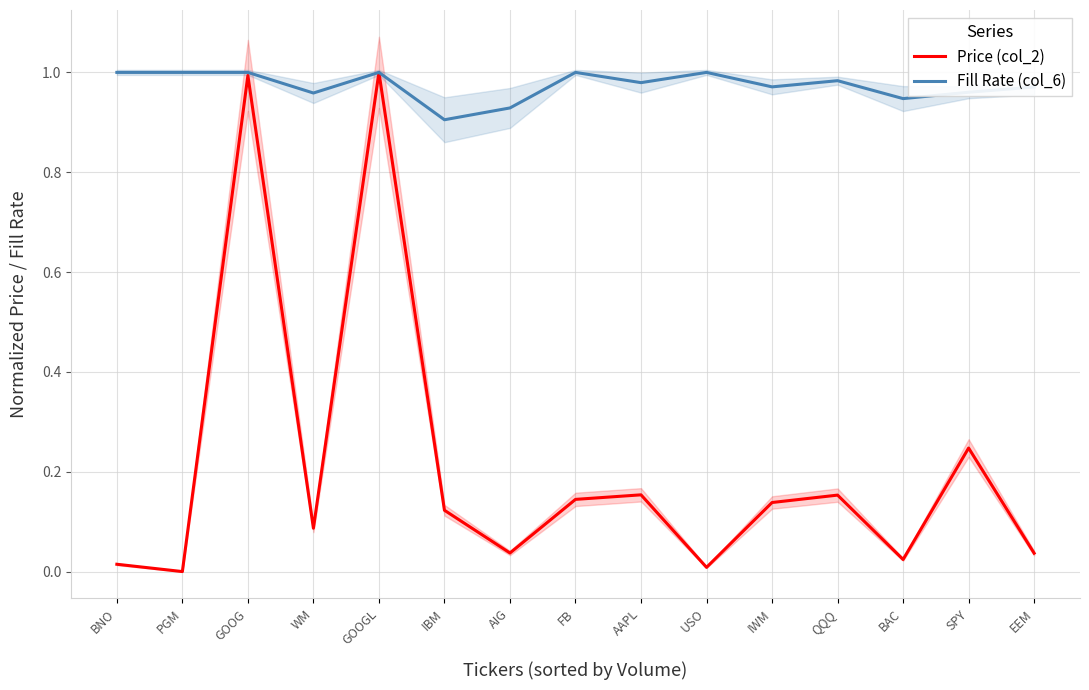

At how many categories does at least one series exceed 0?

15